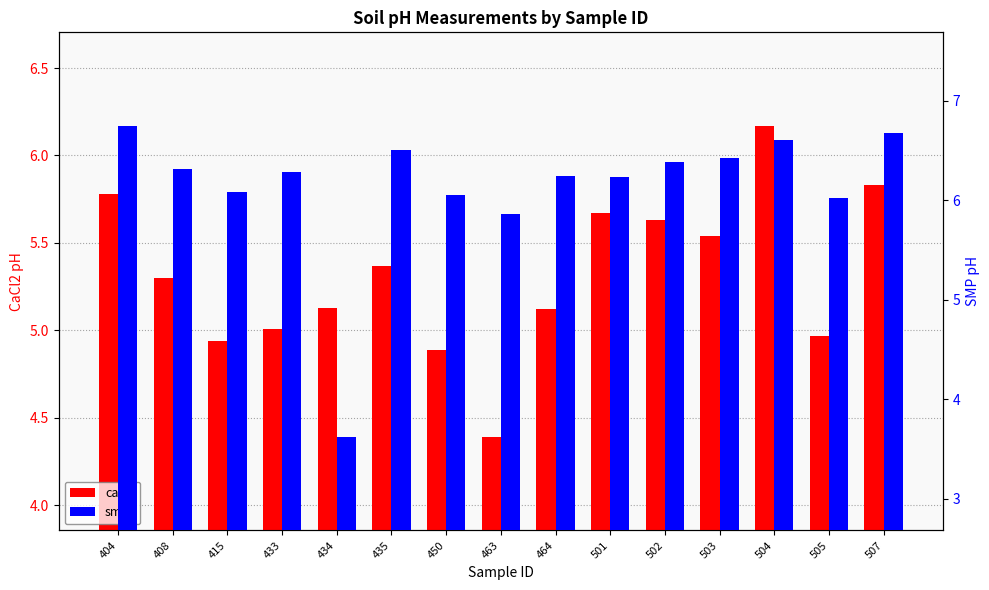

At which label does smp first exceed 6?

404